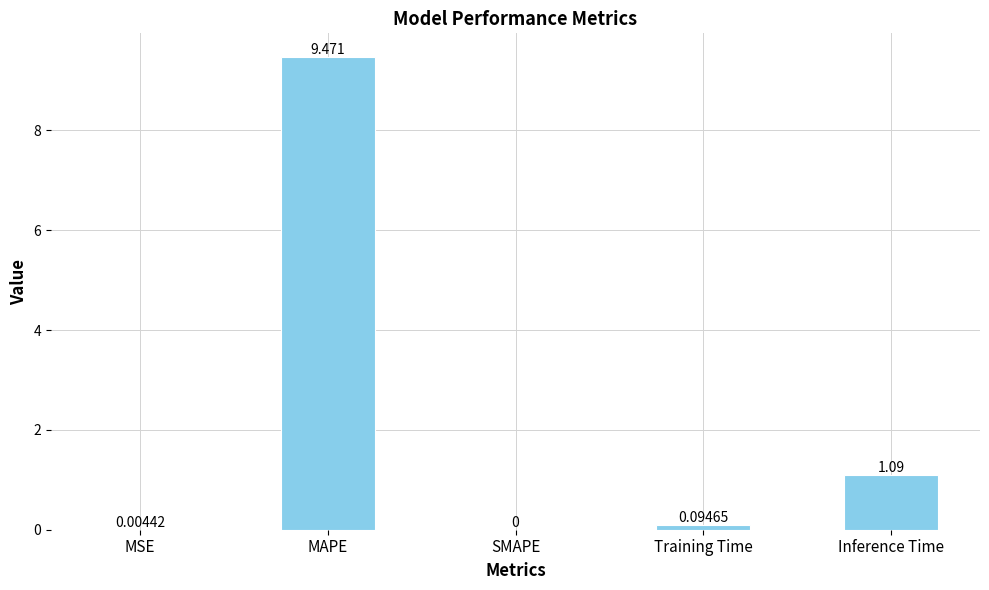

What is the average value?

2.1